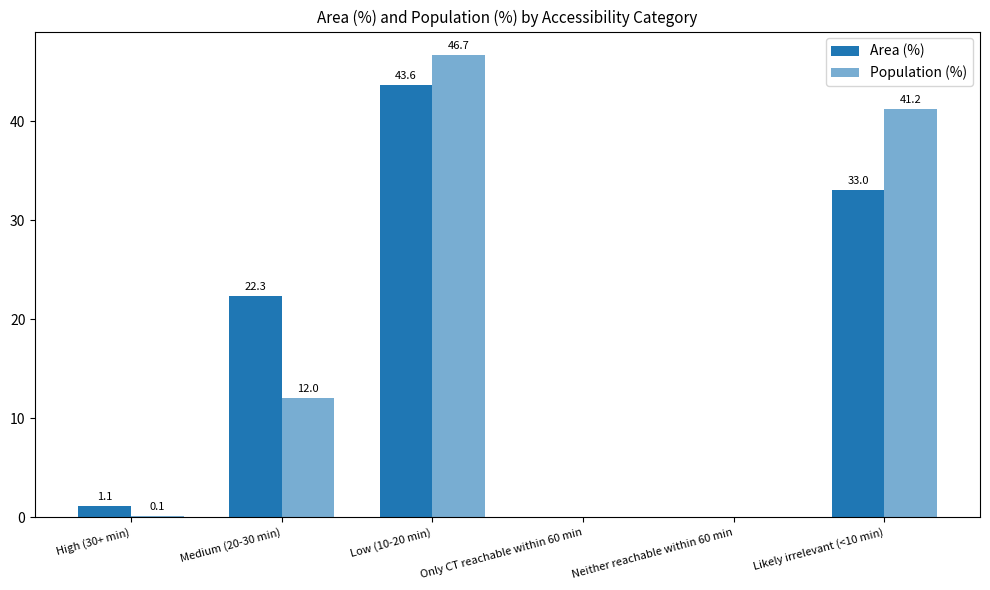

What is the difference between the maximum and minimum values in the Area (%) series?

43.6